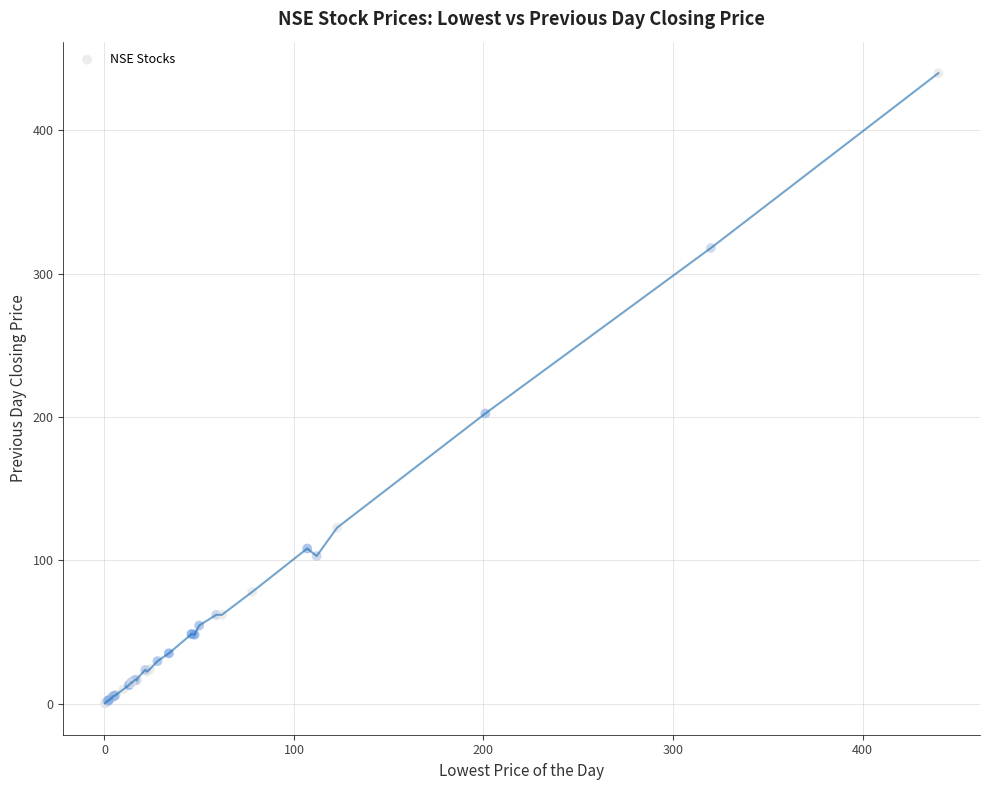

What Y value in the scatter plot is closest to 220?

202.5